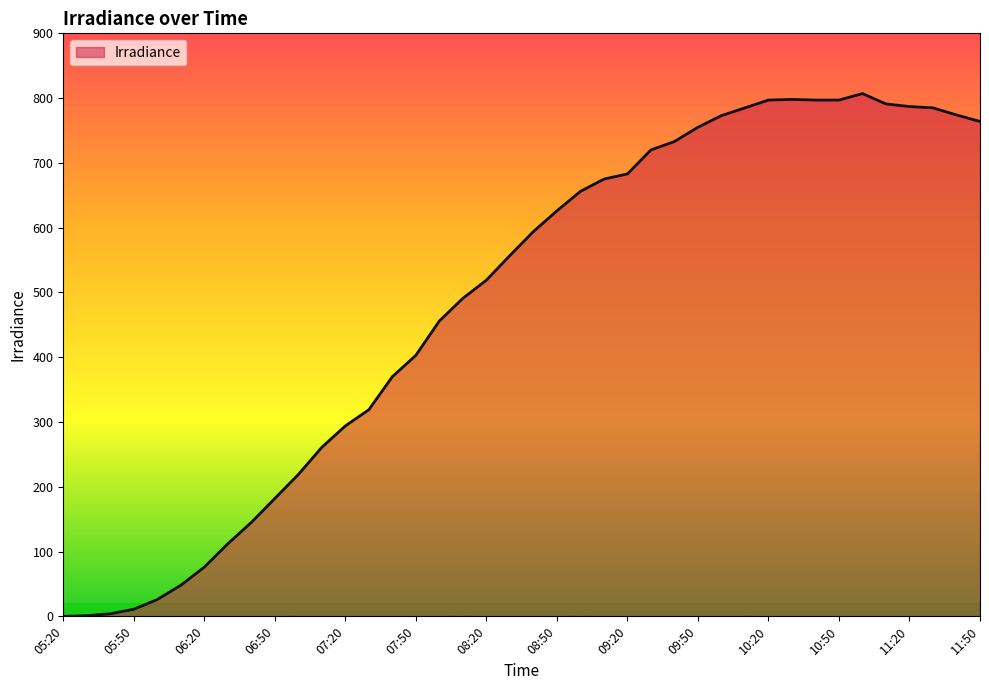

What is the greatest value displayed?

807